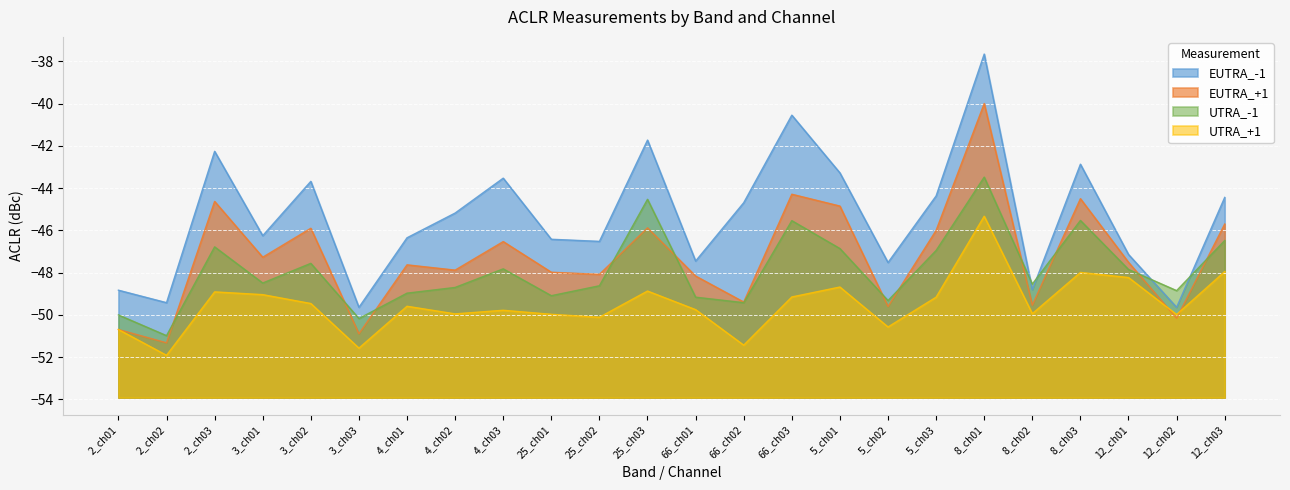

What is the label of the 22nd point from the right?

2_ch03